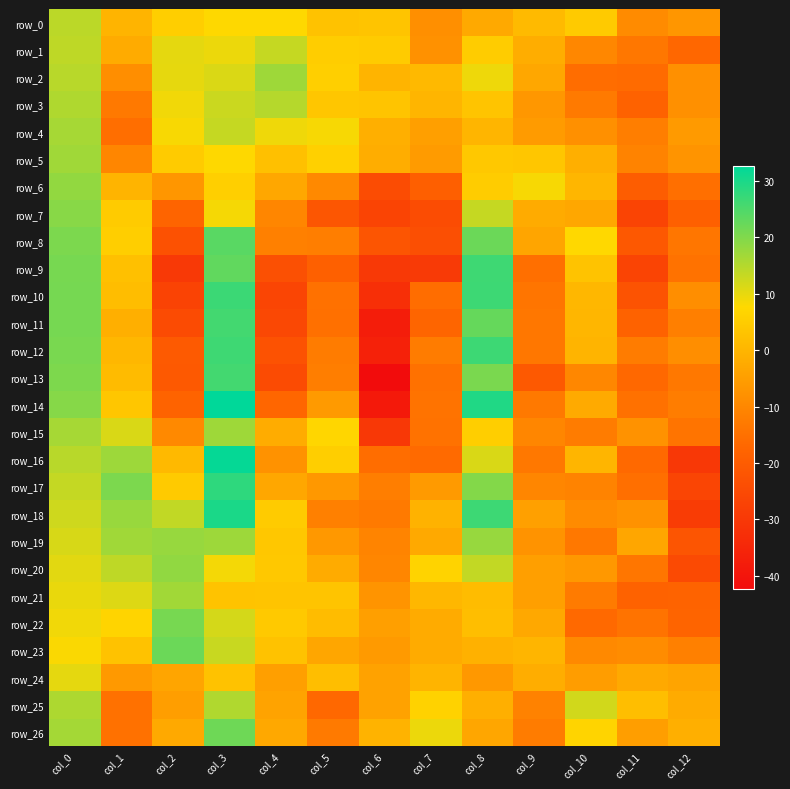

Reading left to right, list all the values displayed in this chart.

row_0: col_0=14.3	col_1=-0.2	col_2=5.3	col_3=7.6	col_4=7.8	col_5=2.9	col_6=3.2	col_7=-8.2	col_8=-2.5	col_9=1.1	col_10=4.4	col_11=-9.1	col_12=-6.6
row_1: col_0=14.1	col_1=-2.3	col_2=10.2	col_3=9.4	col_4=13.3	col_5=5.2	col_6=4.8	col_7=-7.8	col_8=4.9	col_9=-1.7	col_10=-10.1	col_11=-13.4	col_12=-16.9
row_2: col_0=14.6	col_1=-8.4	col_2=10.0	col_3=11.2	col_4=17.1	col_5=5.7	col_6=-0.3	col_7=0.8	col_8=9.3	col_9=-3.0	col_10=-15.8	col_11=-16.2	col_12=-7.9
row_3: col_0=15.4	col_1=-13.1	col_2=9.1	col_3=12.8	col_4=14.9	col_5=3.7	col_6=3.4	col_7=0.1	col_8=3.2	col_9=-6.5	col_10=-12.8	col_11=-18.2	col_12=-8.1
row_4: col_0=16.4	col_1=-15.4	col_2=8.3	col_3=13.3	col_4=9.2	col_5=8.5	col_6=-1.3	col_7=-4.9	col_8=-0.1	col_9=-5.6	col_10=-8.1	col_11=-11.9	col_12=-5.8
row_5: col_0=16.9	col_1=-10.4	col_2=4.8	col_3=7.7	col_4=2.3	col_5=5.8	col_6=-1.8	col_7=-5.6	col_8=4.1	col_9=3.8	col_10=-1.4	col_11=-10.8	col_12=-7.1
row_6: col_0=18.3	col_1=-0.2	col_2=-6.6	col_3=5.7	col_4=-3.1	col_5=-9.6	col_6=-24.3	col_7=-19.1	col_8=4.9	col_9=8.4	col_10=0.3	col_11=-19.6	col_12=-15.1
row_7: col_0=19.3	col_1=4.7	col_2=-17.8	col_3=8.5	col_4=-10.3	col_5=-21.7	col_6=-26.6	col_7=-24.4	col_8=13.3	col_9=-2.2	col_10=-3.2	col_11=-26.7	col_12=-18.9
row_8: col_0=20.4	col_1=5.3	col_2=-23.0	col_3=23.9	col_4=-11.7	col_5=-11.9	col_6=-22.1	col_7=-23.5	col_8=22.1	col_9=-3.6	col_10=7.5	col_11=-21.0	col_12=-13.7
row_9: col_0=20.9	col_1=2.4	col_2=-29.8	col_3=23.2	col_4=-23.2	col_5=-18.8	col_6=-29.7	col_7=-29.4	col_8=26.4	col_9=-15.3	col_10=3.0	col_11=-26.5	col_12=-14.5
row_10: col_0=21.1	col_1=1.7	col_2=-26.8	col_3=26.8	col_4=-26.4	col_5=-14.7	col_6=-32.5	col_7=-15.6	col_8=26.7	col_9=-14.0	col_10=0.3	col_11=-22.5	col_12=-8.6
row_11: col_0=21.1	col_1=-1.2	col_2=-24.7	col_3=26.0	col_4=-25.5	col_5=-15.0	col_6=-37.5	col_7=-17.6	col_8=22.6	col_9=-13.5	col_10=0.2	col_11=-18.2	col_12=-11.8
row_12: col_0=20.7	col_1=0.3	col_2=-20.5	col_3=26.4	col_4=-22.8	col_5=-12.4	col_6=-36.6	col_7=-12.5	col_8=26.6	col_9=-13.6	col_10=-0.3	col_11=-12.3	col_12=-8.4
row_13: col_0=20.2	col_1=1.3	col_2=-20.8	col_3=26.1	col_4=-24.8	col_5=-12.1	col_6=-42.3	col_7=-14.7	col_8=20.6	col_9=-20.6	col_10=-10.1	col_11=-16.7	col_12=-13.2
row_14: col_0=19.5	col_1=3.6	col_2=-18.0	col_3=32.7	col_4=-17.2	col_5=-6.0	col_6=-38.8	col_7=-14.4	col_8=29.4	col_9=-13.0	col_10=-2.4	col_11=-14.7	col_12=-12.2
row_15: col_0=16.4	col_1=11.4	col_2=-9.6	col_3=17.2	col_4=-1.9	col_5=7.3	col_6=-30.1	col_7=-14.6	col_8=5.3	col_9=-10.3	col_10=-12.4	col_11=-7.5	col_12=-14.1
row_16: col_0=14.6	col_1=17.2	col_2=1.0	col_3=32.1	col_4=-7.7	col_5=5.5	col_6=-15.7	col_7=-16.3	col_8=11.4	col_9=-13.2	col_10=0.0	col_11=-16.4	col_12=-30.0
row_17: col_0=13.5	col_1=20.4	col_2=4.7	col_3=28.1	col_4=-3.1	col_5=-6.3	col_6=-12.0	col_7=-5.9	col_8=19.7	col_9=-10.3	col_10=-10.9	col_11=-15.2	col_12=-26.3
row_18: col_0=12.4	col_1=17.6	col_2=13.8	col_3=30.0	col_4=4.8	col_5=-11.7	col_6=-12.8	col_7=-0.7	col_8=26.6	col_9=-4.6	col_10=-9.1	col_11=-7.5	col_12=-28.8
row_19: col_0=11.5	col_1=17.0	col_2=17.9	col_3=17.3	col_4=4.0	col_5=-6.2	col_6=-10.5	col_7=-2.5	col_8=17.9	col_9=-7.4	col_10=-13.2	col_11=-3.2	col_12=-22.0
row_20: col_0=10.5	col_1=14.1	col_2=18.4	col_3=8.7	col_4=4.2	col_5=-2.1	col_6=-10.3	col_7=6.5	col_8=13.5	col_9=-4.9	col_10=-6.4	col_11=-13.8	col_12=-25.2
row_21: col_0=9.7	col_1=10.9	col_2=16.8	col_3=3.1	col_4=3.2	col_5=3.2	col_6=-7.2	col_7=0.5	col_8=1.4	col_9=-5.0	col_10=-12.7	col_11=-18.4	col_12=-18.1
row_22: col_0=9.1	col_1=6.8	col_2=21.0	col_3=11.8	col_4=4.3	col_5=1.4	col_6=-4.8	col_7=-2.3	col_8=1.8	col_9=-2.8	col_10=-16.4	col_11=-14.2	col_12=-17.6
row_23: col_0=8.2	col_1=2.7	col_2=22.1	col_3=13.0	col_4=2.8	col_5=-3.3	col_6=-5.8	col_7=-2.2	col_8=-0.8	col_9=0.2	col_10=-9.6	col_11=-8.8	col_12=-11.6
row_24: col_0=10.2	col_1=-6.1	col_2=-3.6	col_3=2.7	col_4=-4.9	col_5=2.0	col_6=-4.2	col_7=-0.3	col_8=-6.3	col_9=-1.7	col_10=-5.3	col_11=-2.5	col_12=-3.7
row_25: col_0=15.6	col_1=-14.7	col_2=-5.1	col_3=15.3	col_4=-3.8	col_5=-16.7	col_6=-4.2	col_7=6.3	col_8=-1.4	col_9=-11.1	col_10=12.1	col_11=1.8	col_12=-2.2
row_26: col_0=16.4	col_1=-14.8	col_2=-2.7	col_3=21.8	col_4=-2.8	col_5=-12.7	col_6=-0.5	col_7=9.4	col_8=-3.3	col_9=-12.5	col_10=6.8	col_11=-5.1	col_12=-1.2